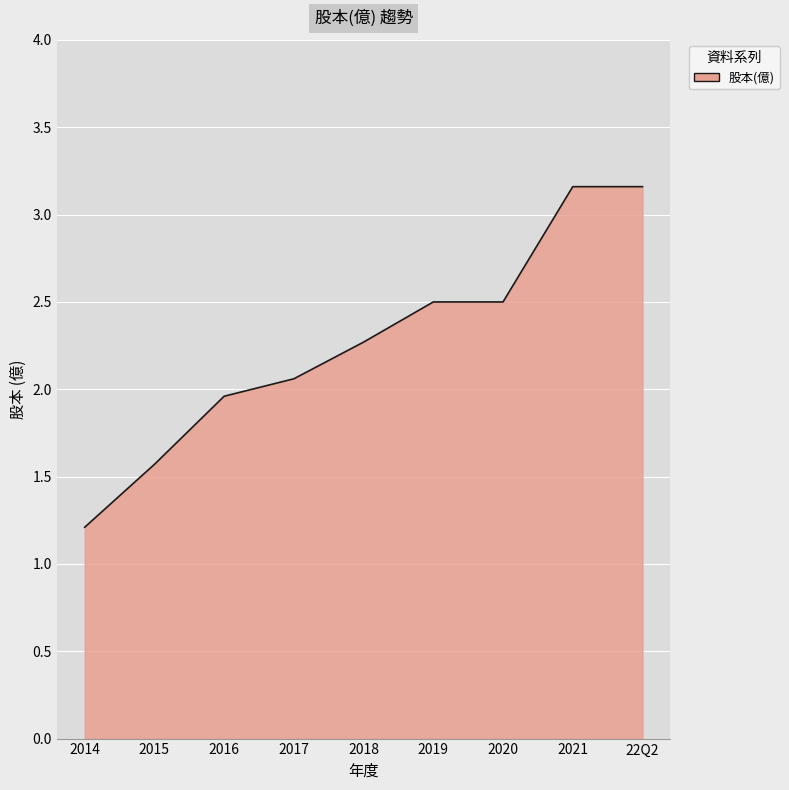

What is the difference between the maximum and second lowest values?

1.6